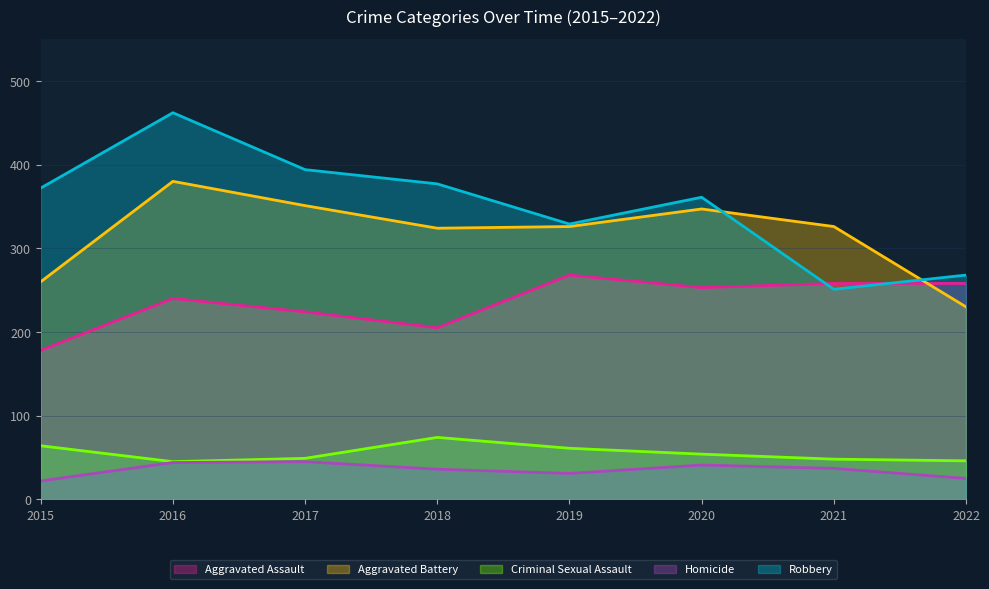

At which category is the sum across all series the highest?

2016